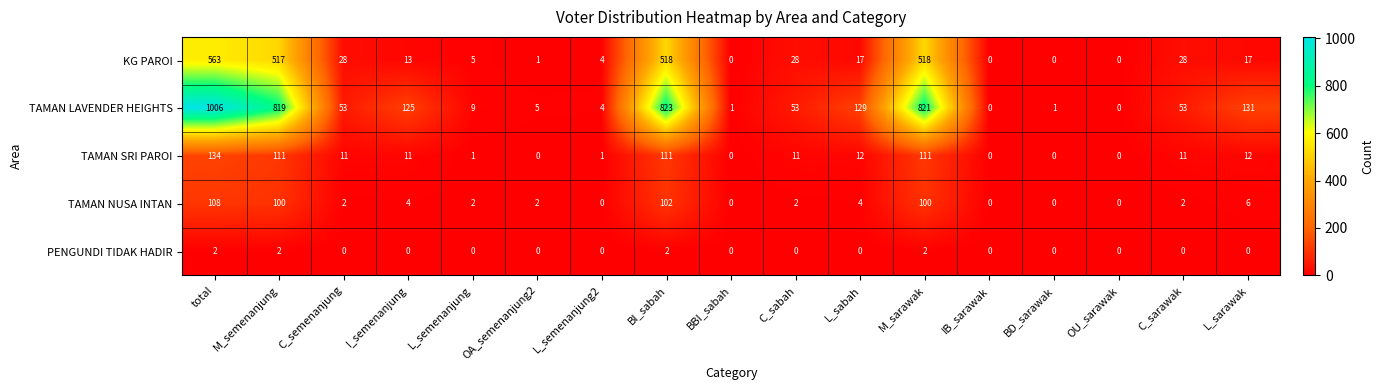

At which label does KG PAROI first exceed 17?

total